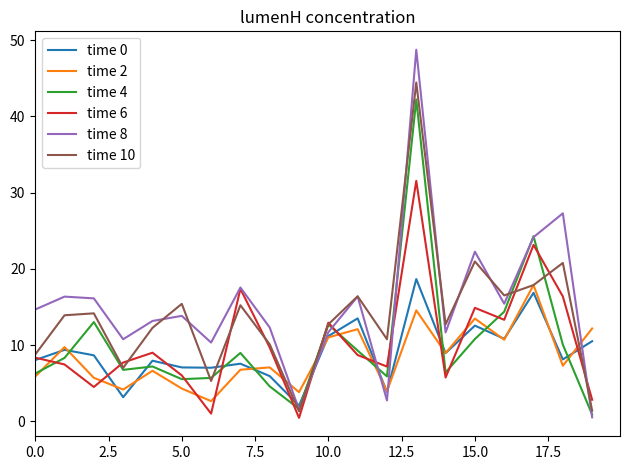

What is the maximum value for time 4?

42.2